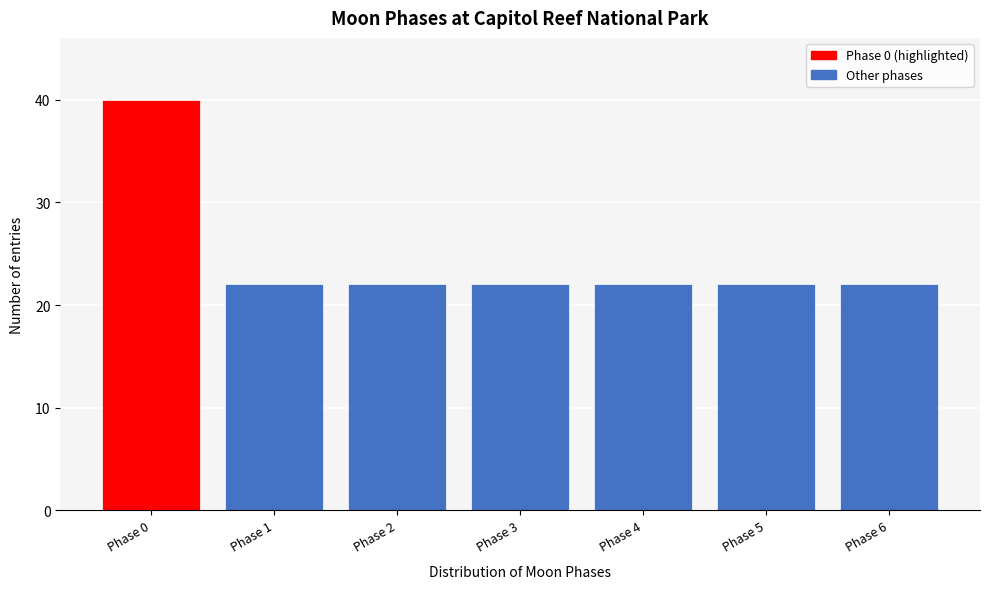

Reading right to left, extract all data points from this chart.

22	22	22	22	22	22	40